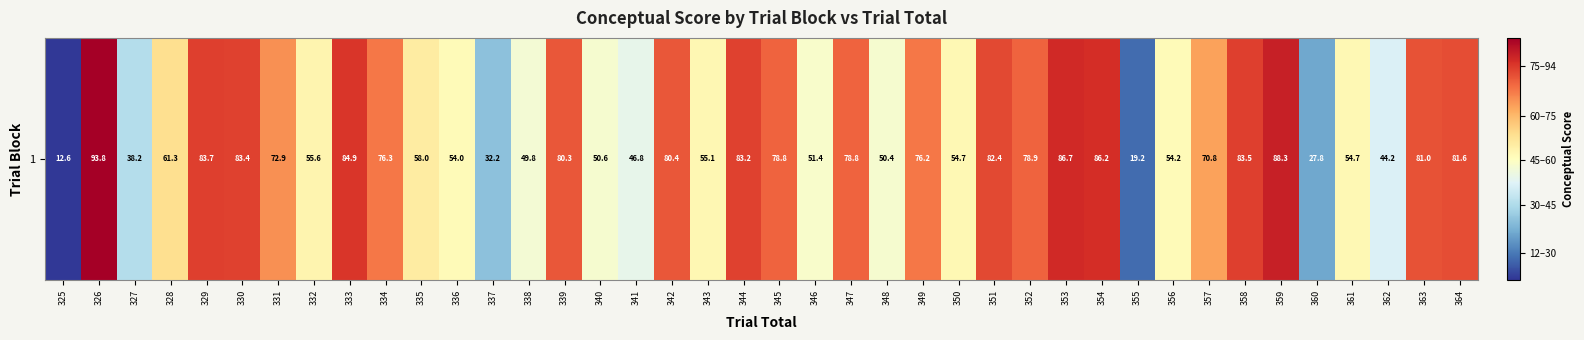

List the labels in order of value, largest first.

326, 359, 353, 354, 333, 329, 358, 330, 344, 351, 364, 363, 342, 339, 352, 347, 345, 334, 349, 331, 357, 328, 335, 332, 343, 361, 350, 356, 336, 346, 340, 348, 338, 341, 362, 327, 337, 360, 355, 325